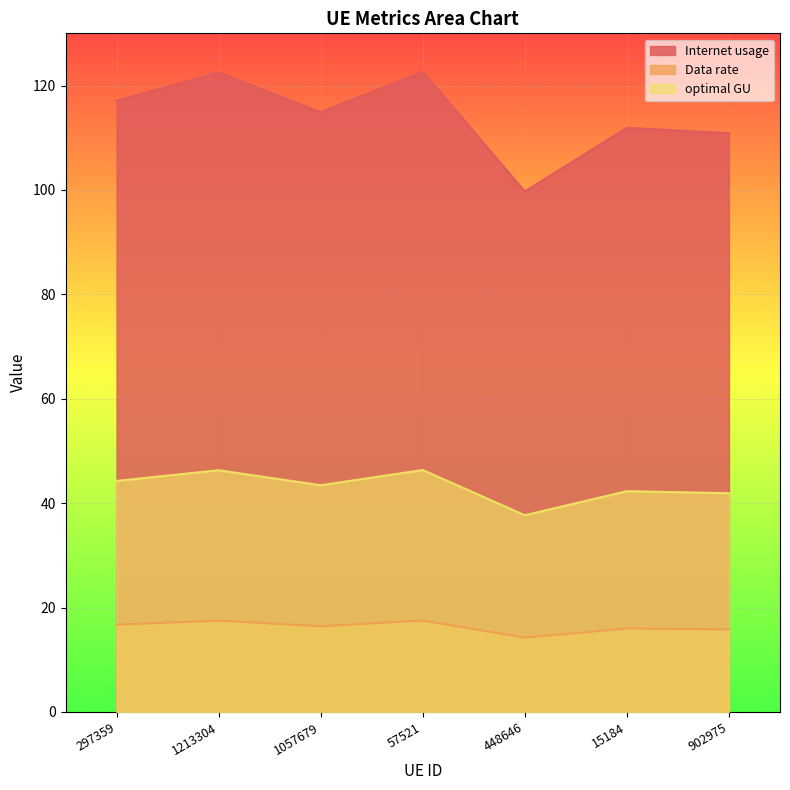

What position from the right is 1213304?

6